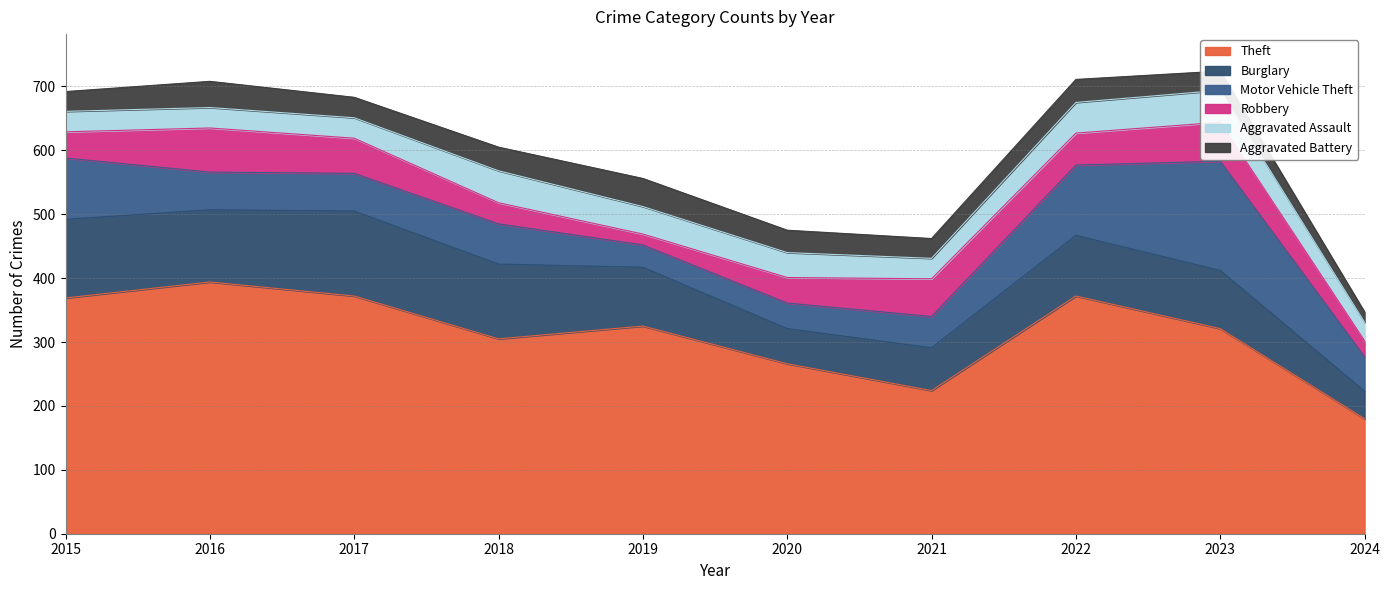

At which label is Aggravated Battery closest to 30?

2023